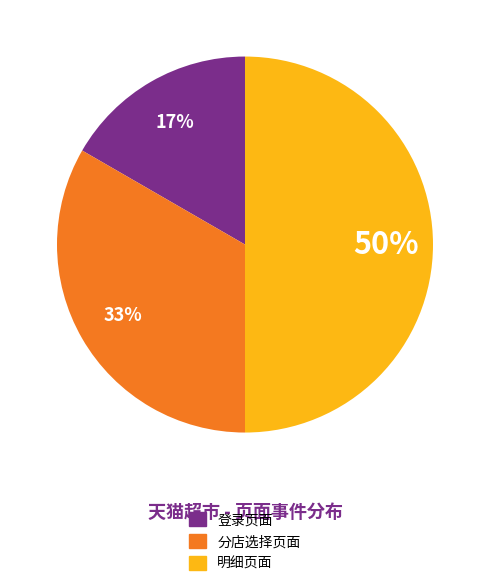

Which has a higher value, 明细页面 or 登录页面?

明细页面